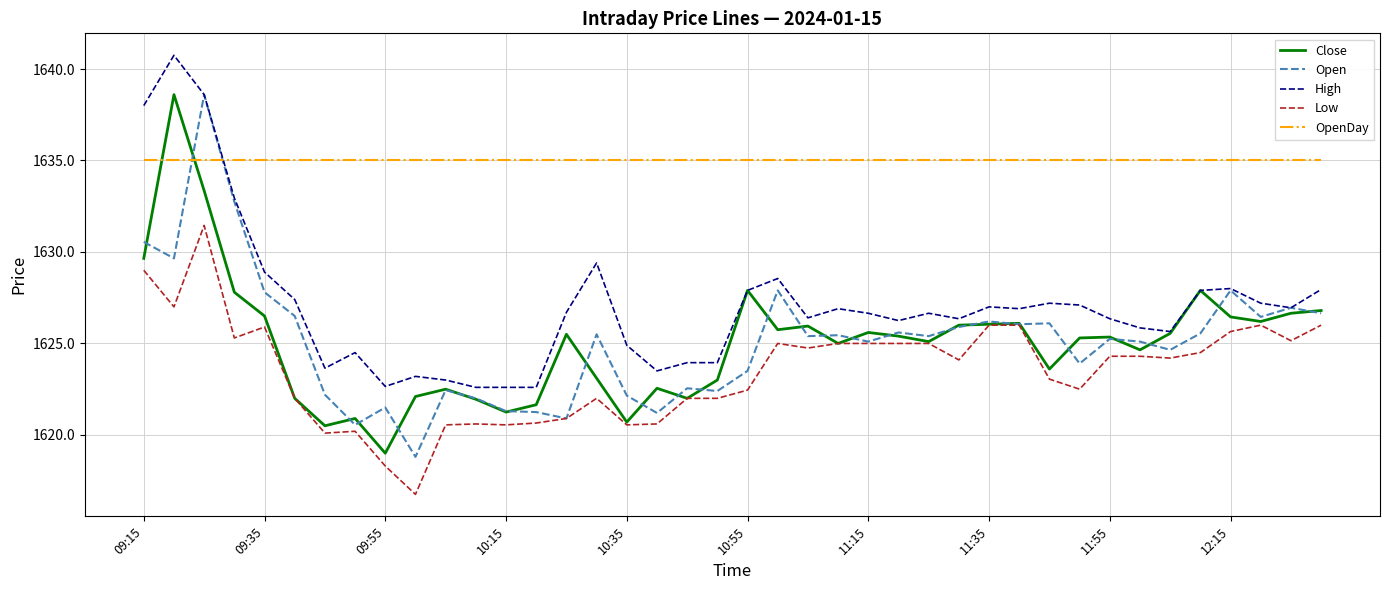

What is the greatest value displayed?

1640.8